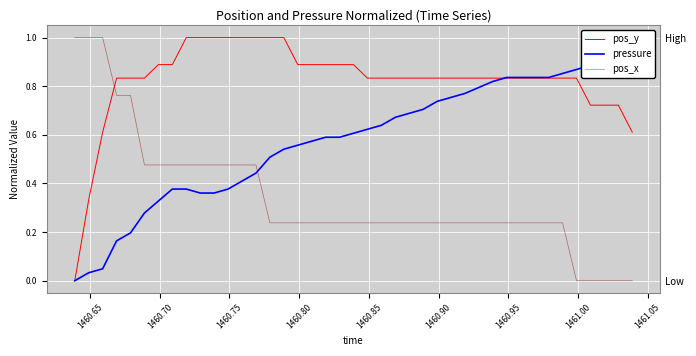

How many times do pos_y and pressure cross each other?

1